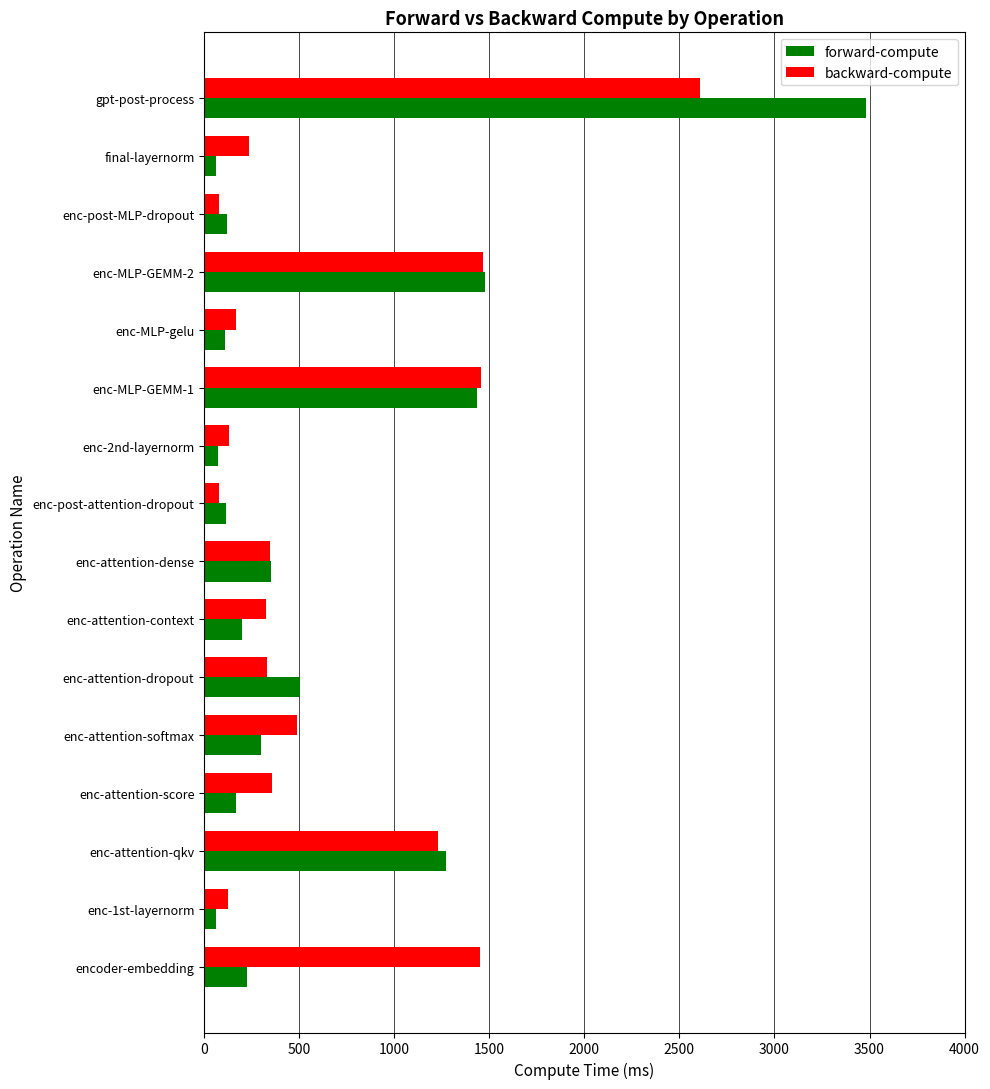

What is the sum of all backward-compute values?

10878.9